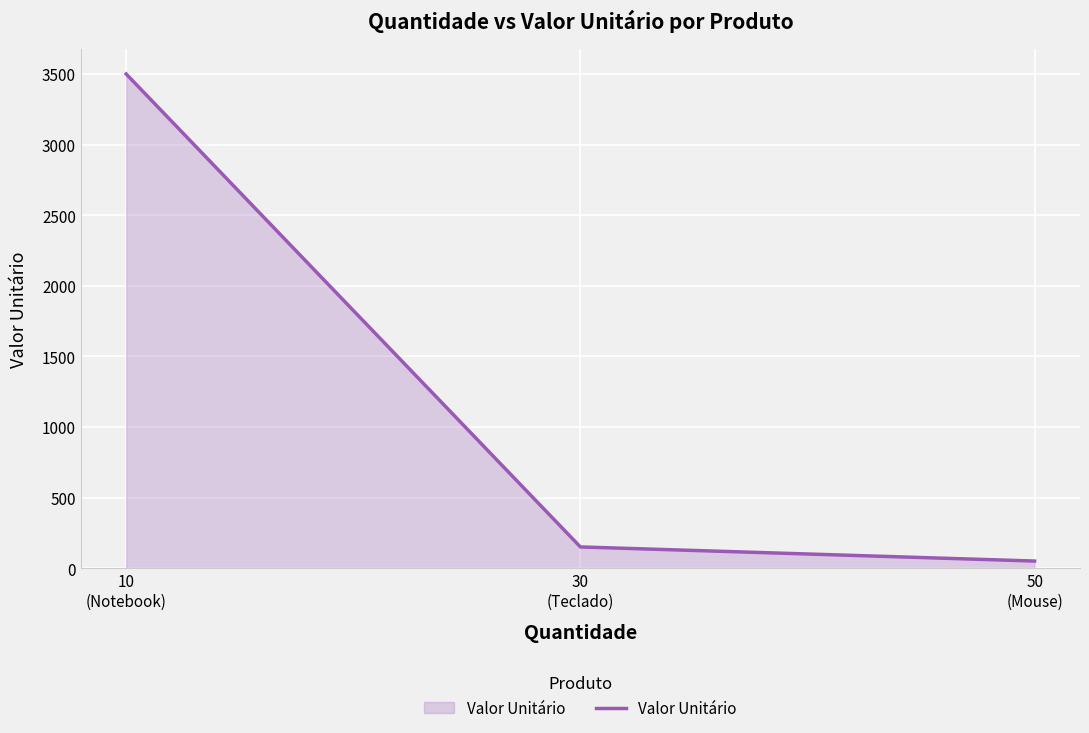

Rank the categories by value from highest to lowest.

10
(Notebook), 30
(Teclado), 50
(Mouse)